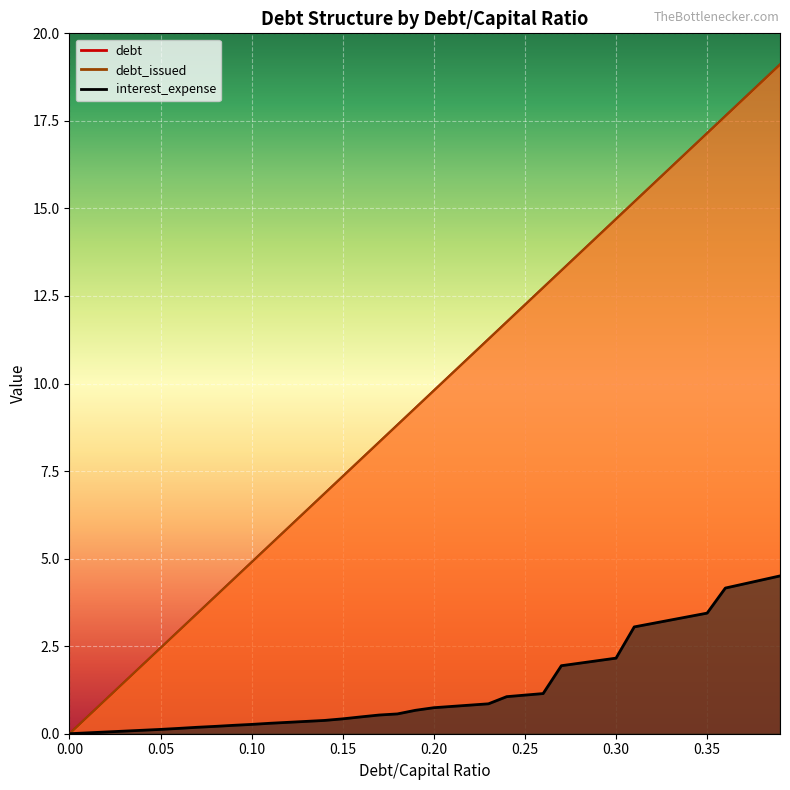

What is the total value across all series at 0.27?

28.4